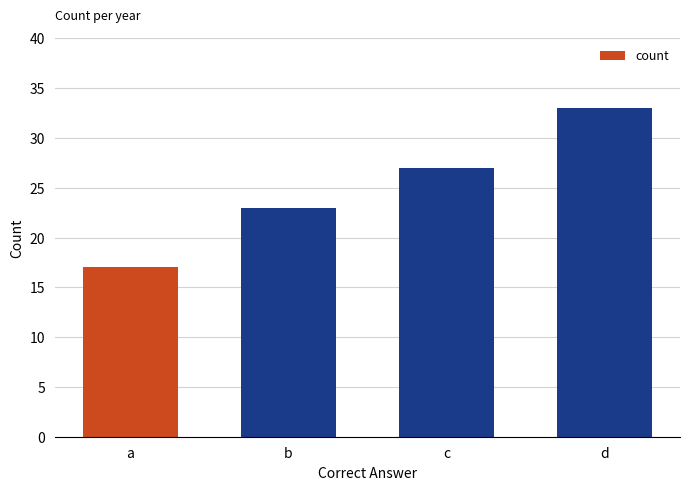

Reading left to right, extract all data points from this chart.

a=17	b=23	c=27	d=33